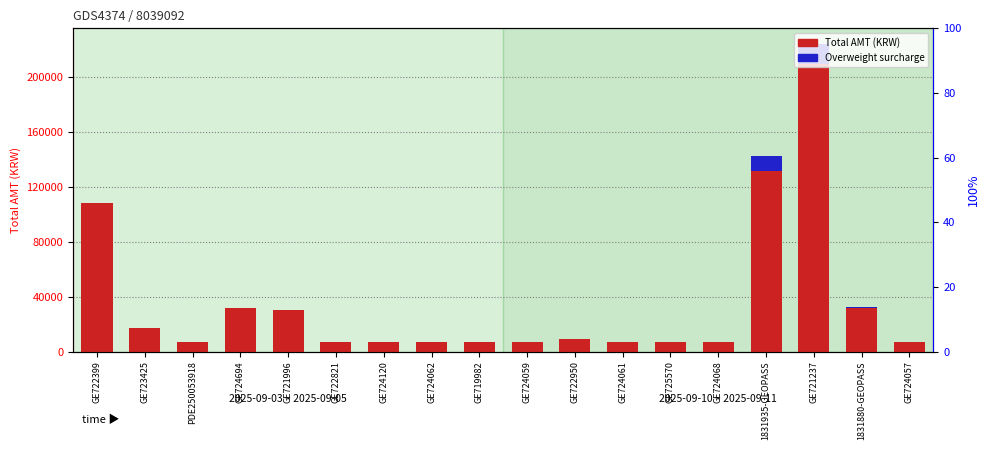

Is it true that Total AMT (KRW) equals 14035 at 1831880-GEOPASS?

False